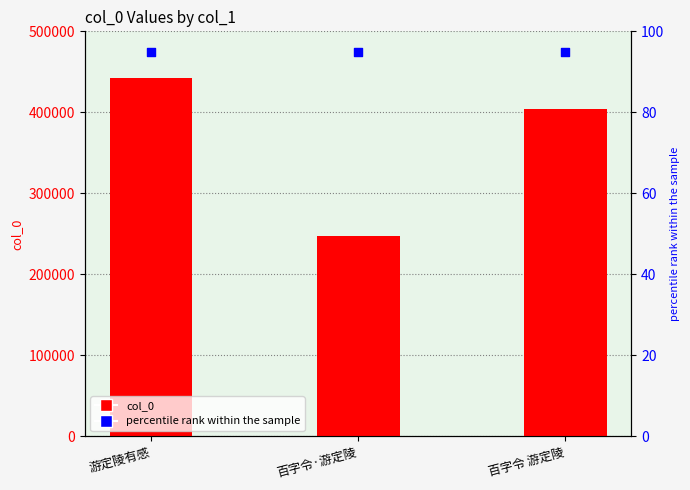

Which series contains the highest Y value?

col_0